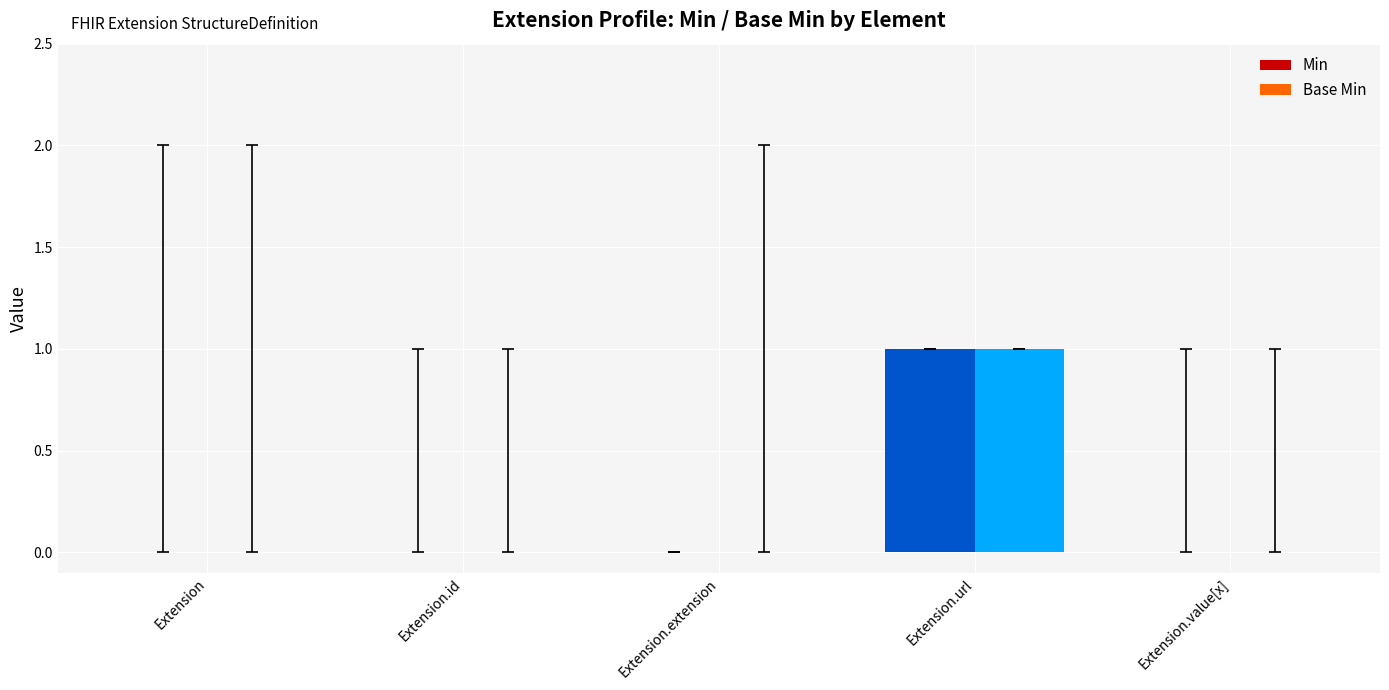

What is the difference between the Base Min values at Extension and Extension.url?

1